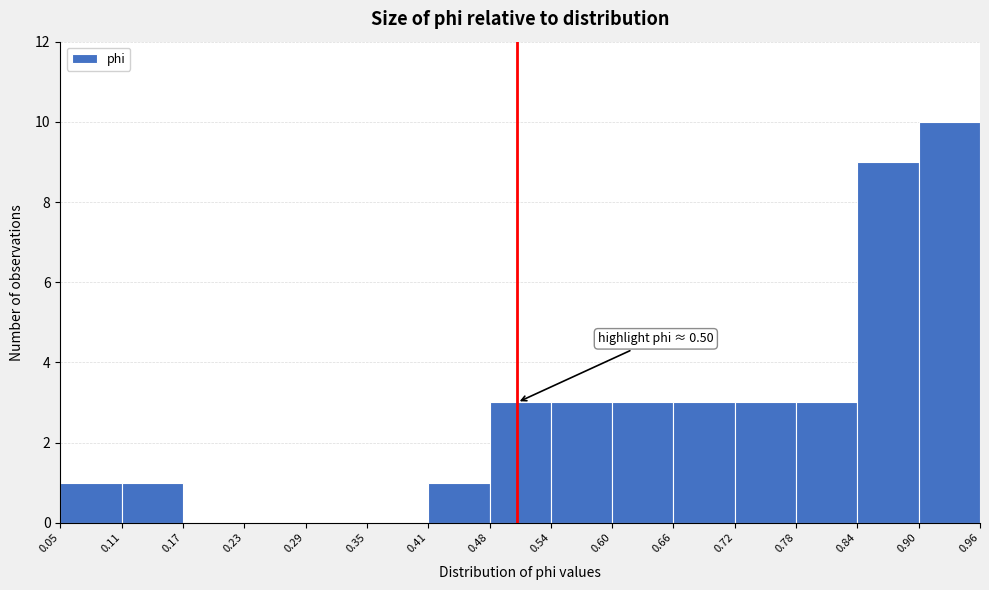

Over which range of the x-axis is the bar tallest?

0.90 to 0.96